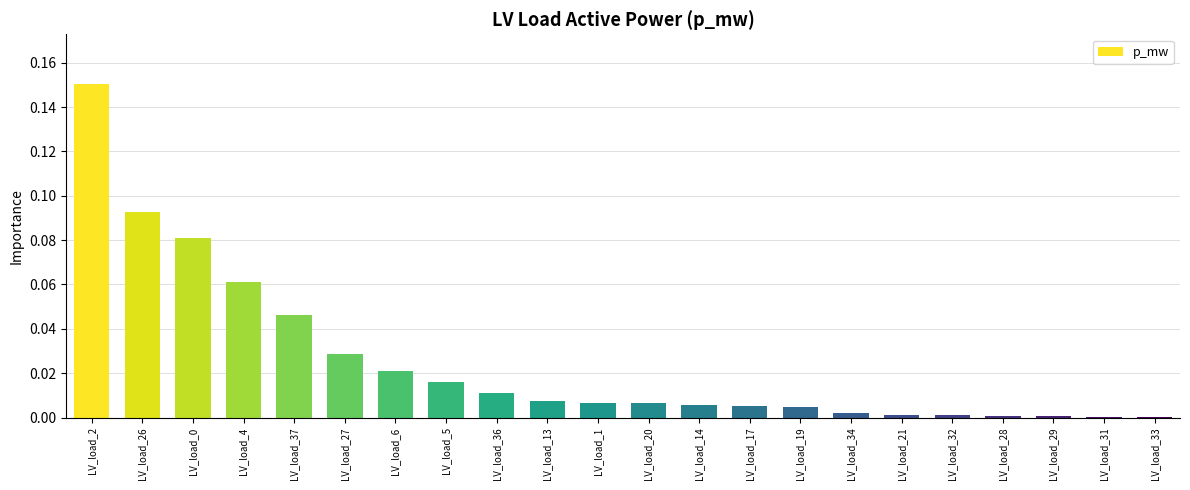

The chart shows a value of 0.0 at LV_load_27. True or false?

True